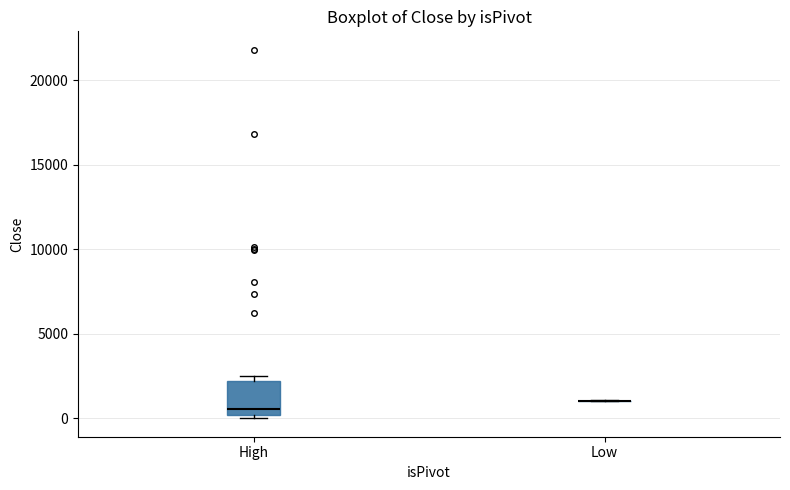

Reading left to right, read every box against the y-axis: the position of its median line, the range the box covers, and the ends of its whiskers. The values are not printed on the chart, so give them approximately, as read against the axis.

High: median 500, box 0 to 2000, whiskers 0 (just below the box's lower edge) to 2500
Low: box collapsed to a line at 1000, whiskers 1000 to 1000